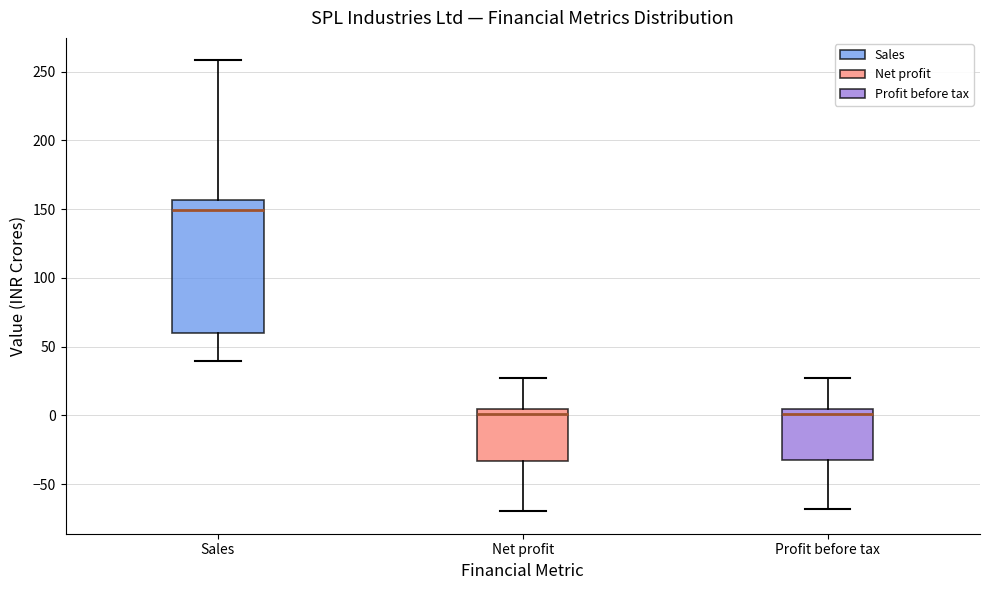

Which box is the tallest, from its lower edge to its upper edge?

Sales